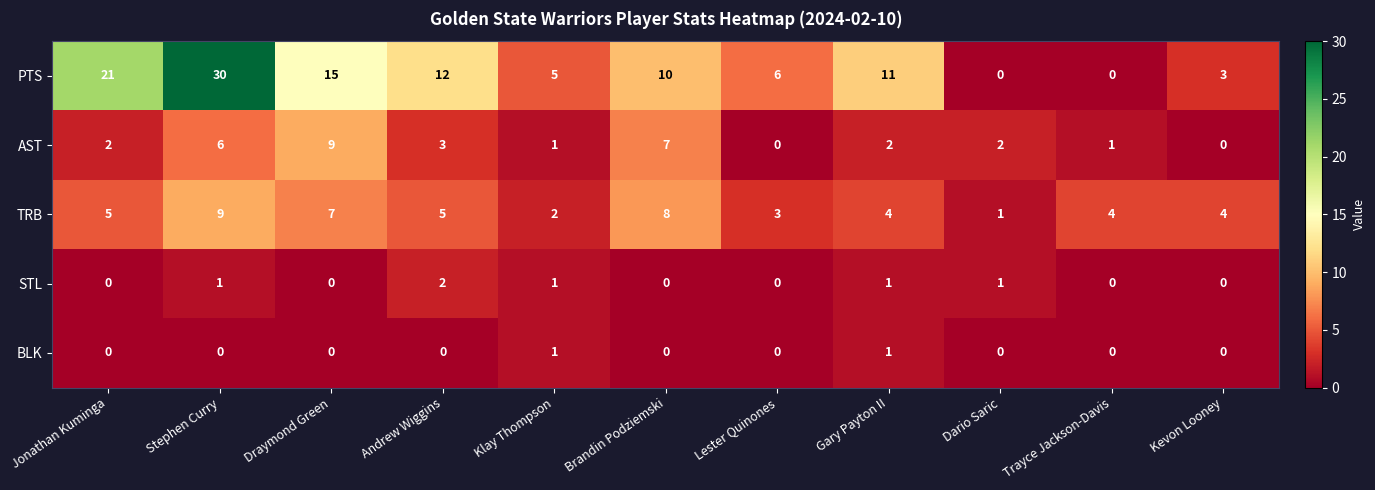

The value of AST at Andrew Wiggins is 2. True or false?

False